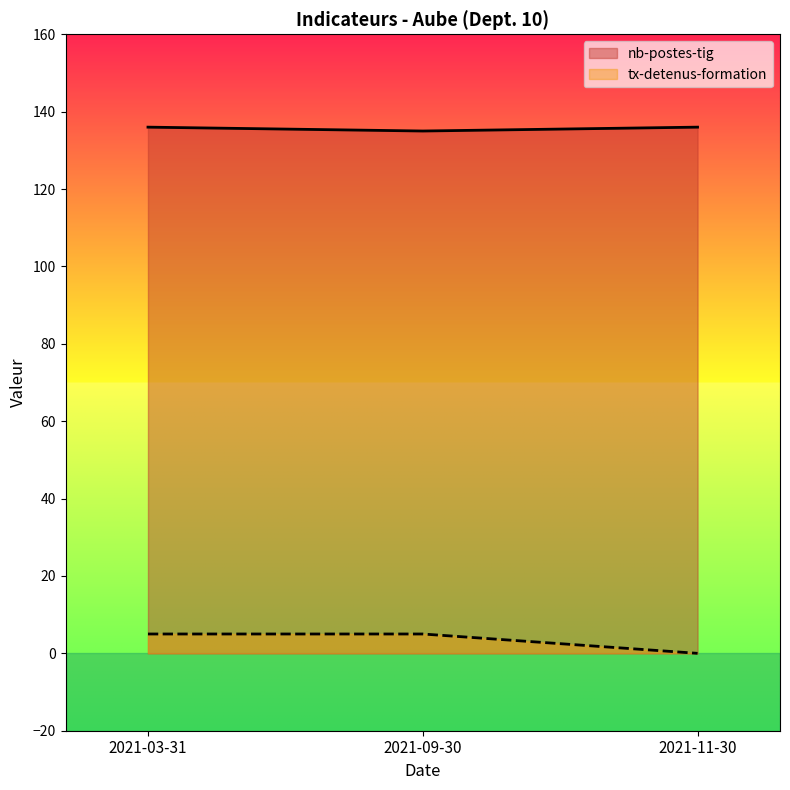

The nb-postes-tig series shows 181 at 2021-09-30. True or false?

False